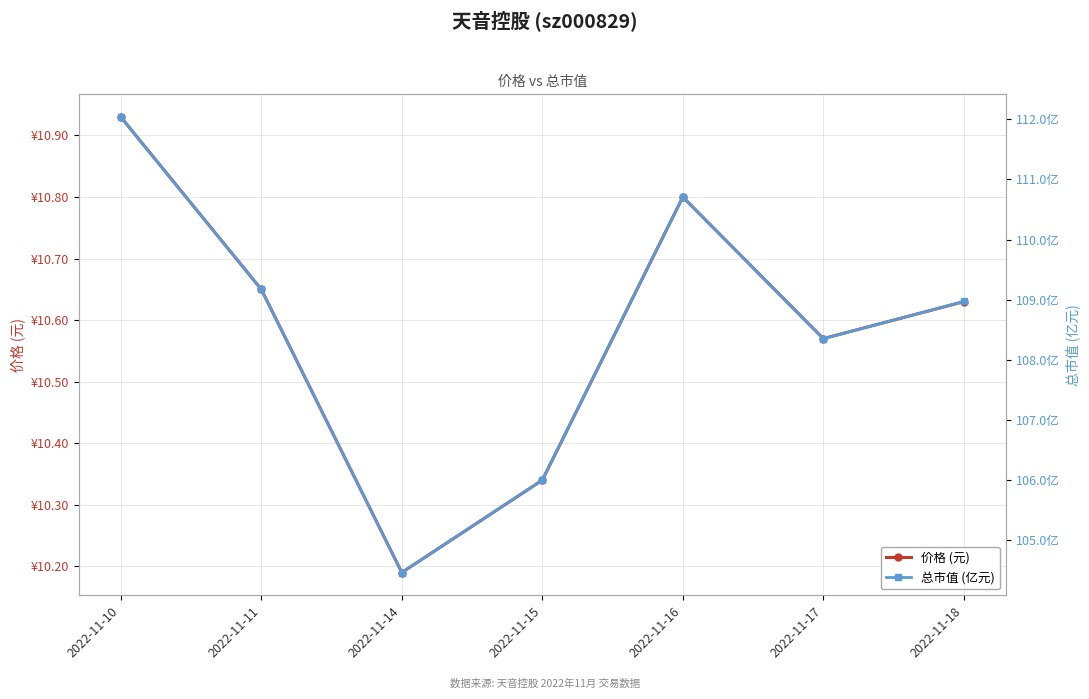

Does the chart have visible grid lines?

Yes